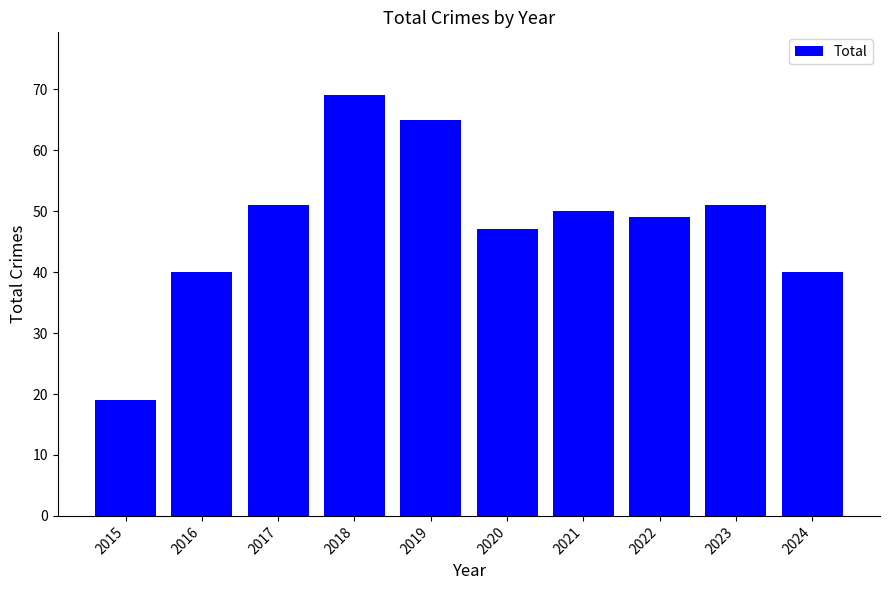

What is the difference between the maximum and minimum values?

50